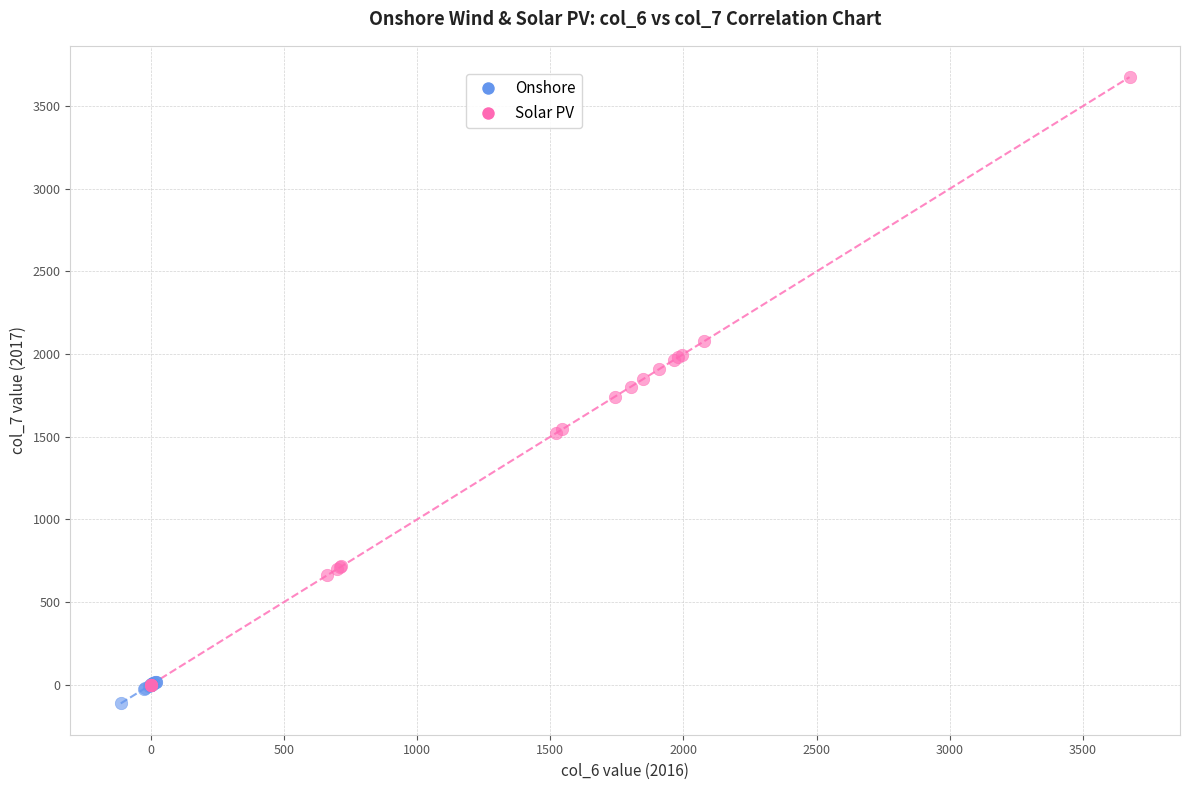

What are all the series names shown in the legend?

Onshore, Solar PV